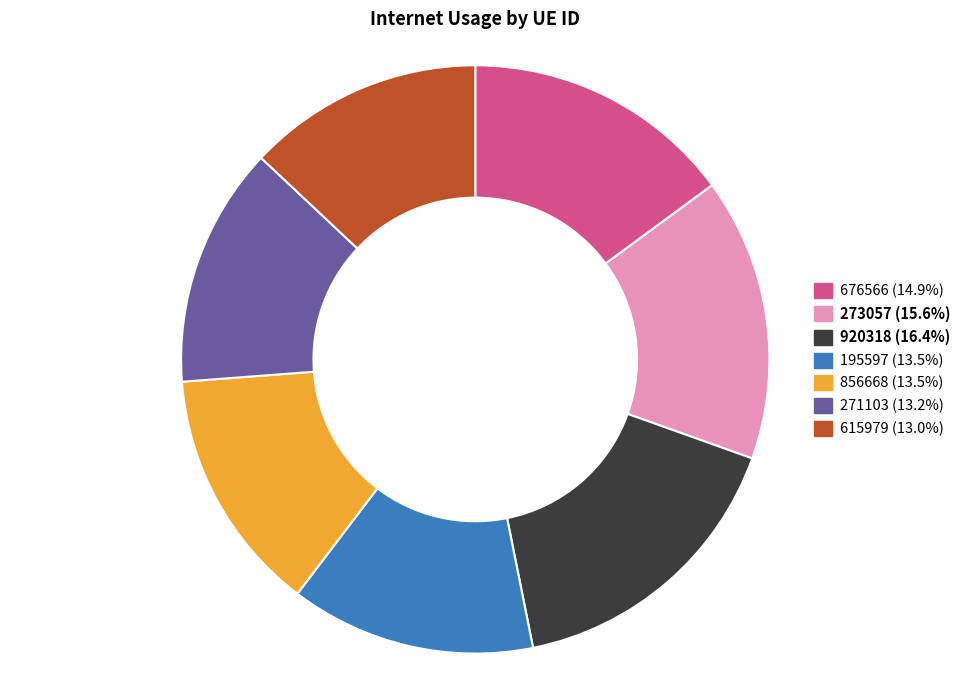

Which slice is the largest?

920318